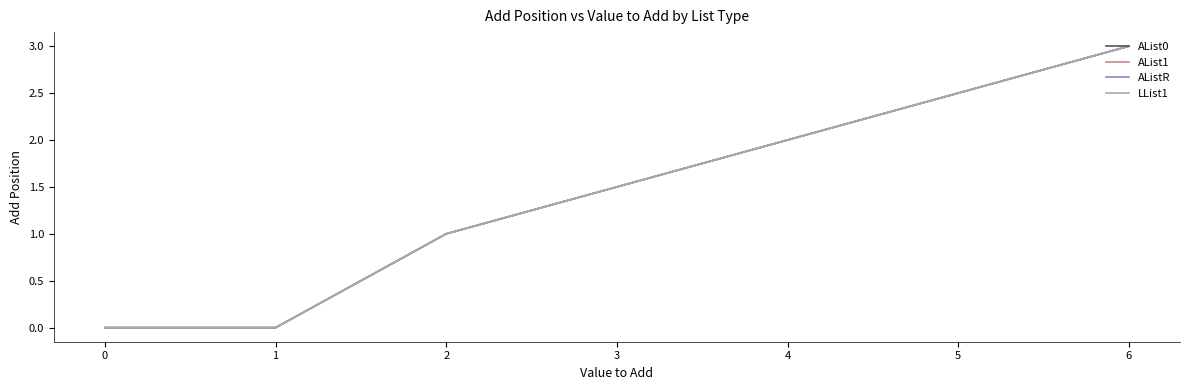

What is the sum of all AList1 values?

4